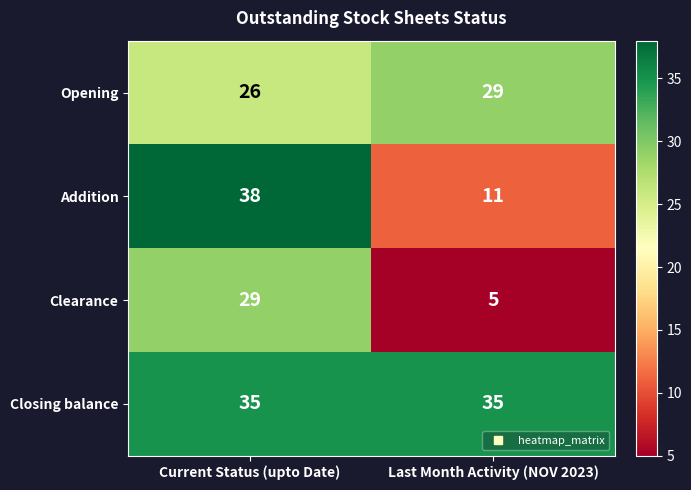

The Clearance series shows 9 at Last Month Activity (NOV 2023). True or false?

False